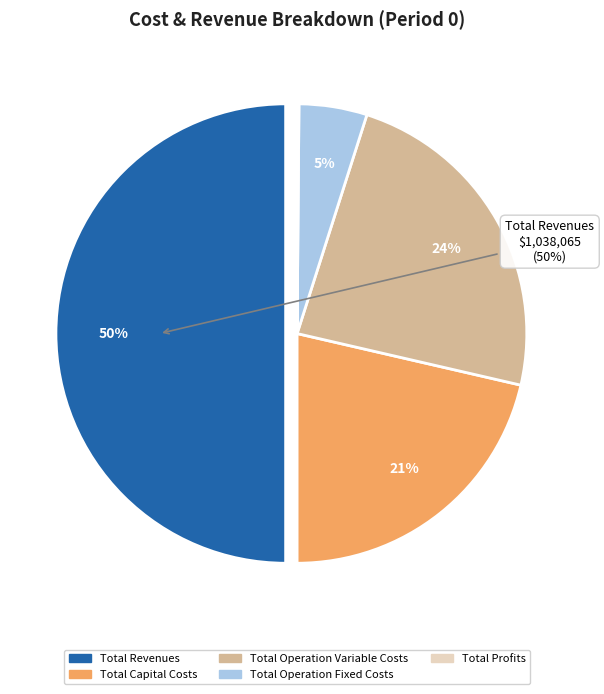

Count the number of slices in the pie.

5